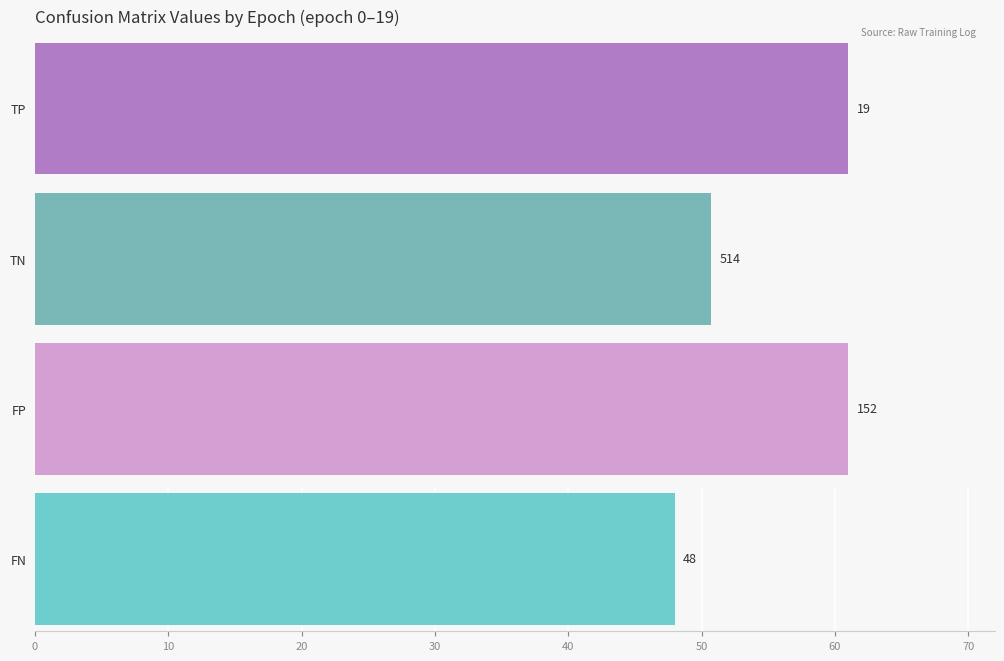

Which series has the largest total across all categories?

TN